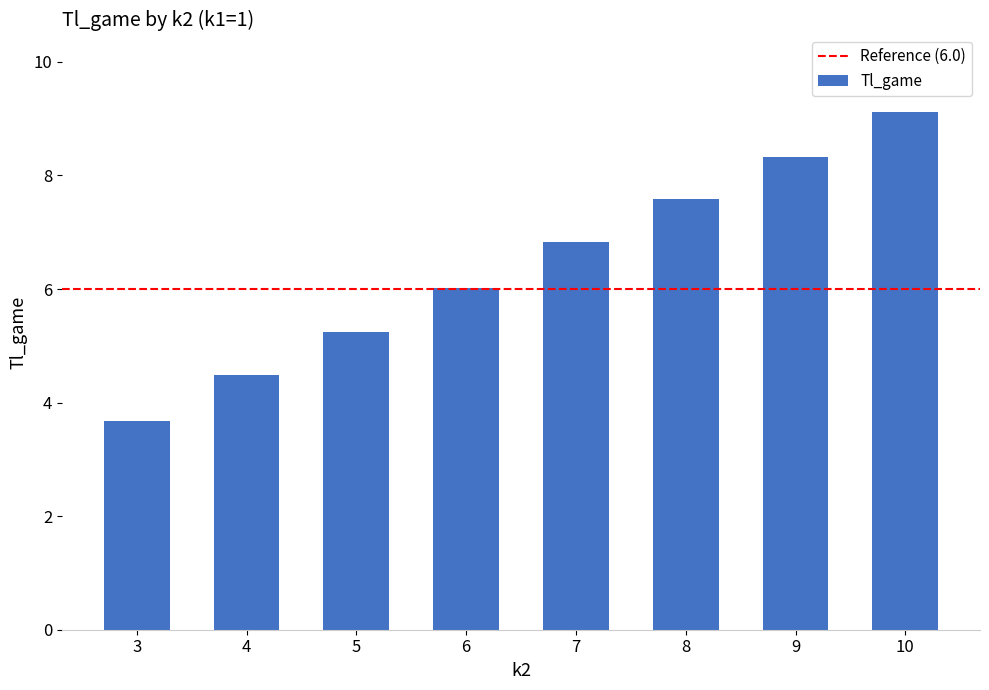

Does the chart contain any negative values?

No